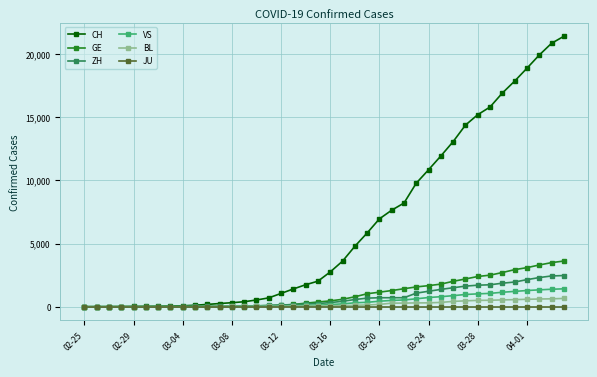

At how many categories does at least one series exceed 18206?

4